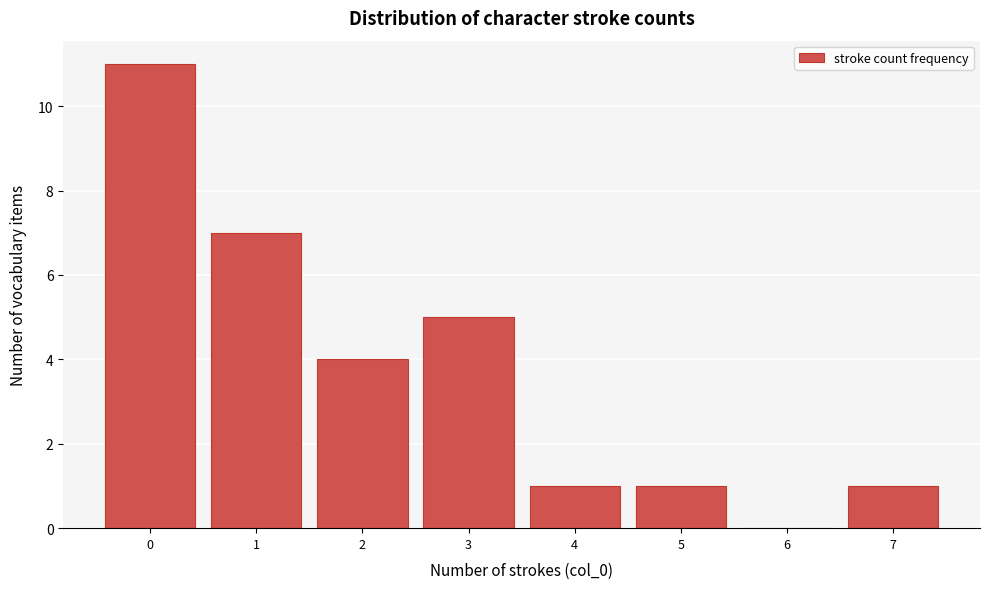

What is the height of the bar covering 6.5 to 7.5 on the x-axis? The values are not printed on the chart, so give them approximately, as read against the axis.

1